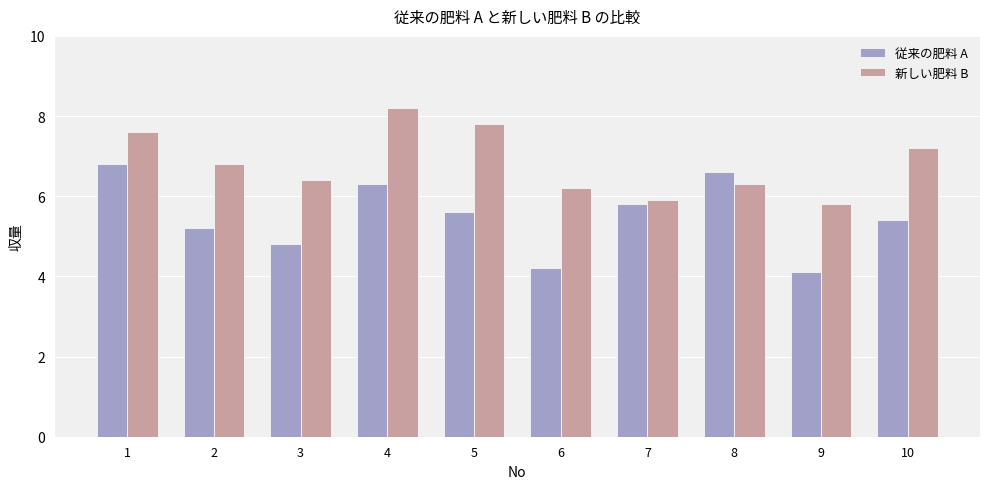

What is the maximum value shown in the chart?

8.2